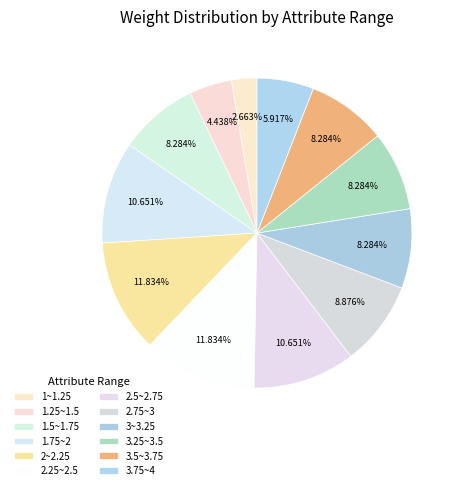

What is the smallest slice in the pie chart?

1~1.25